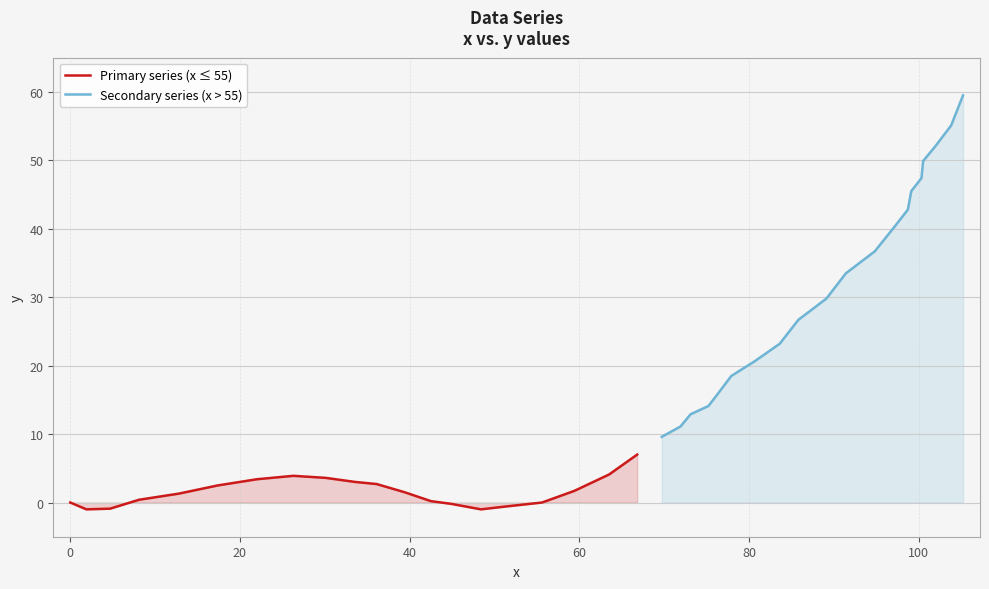

How many values in Primary series (x ≤ 55) are below zero?

5